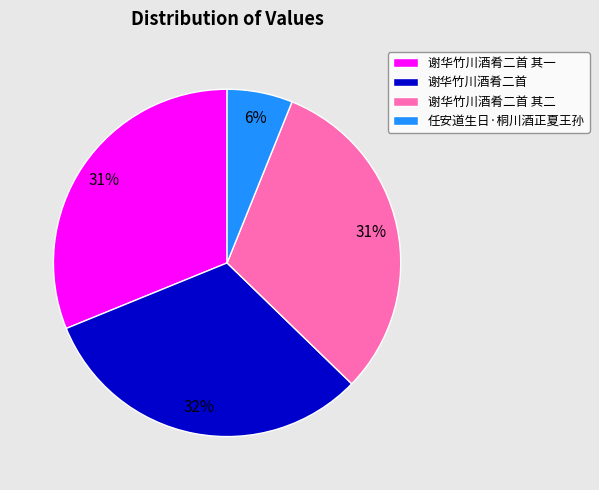

To the nearest percent, what portion does 谢华竹川酒肴二首 其二 represent?

31%